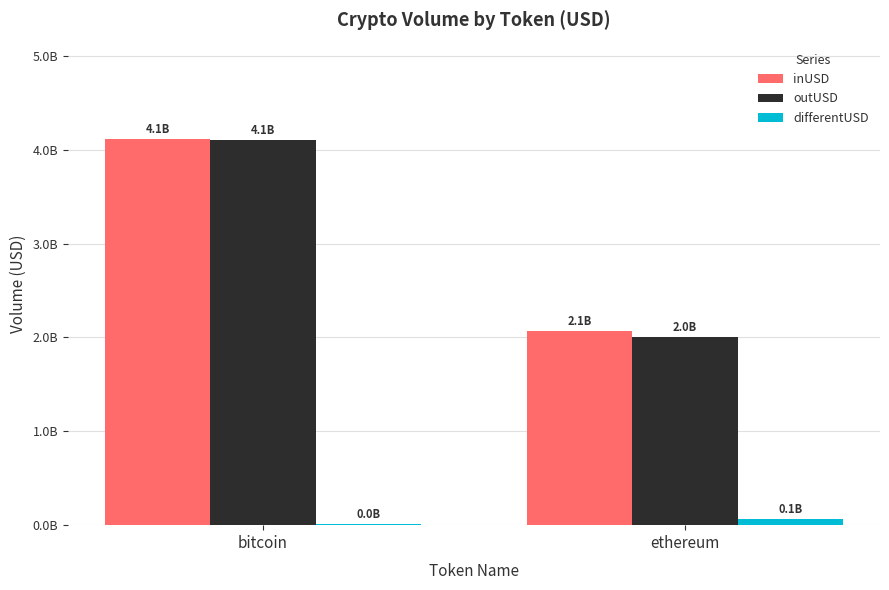

Are the bars horizontal?

No